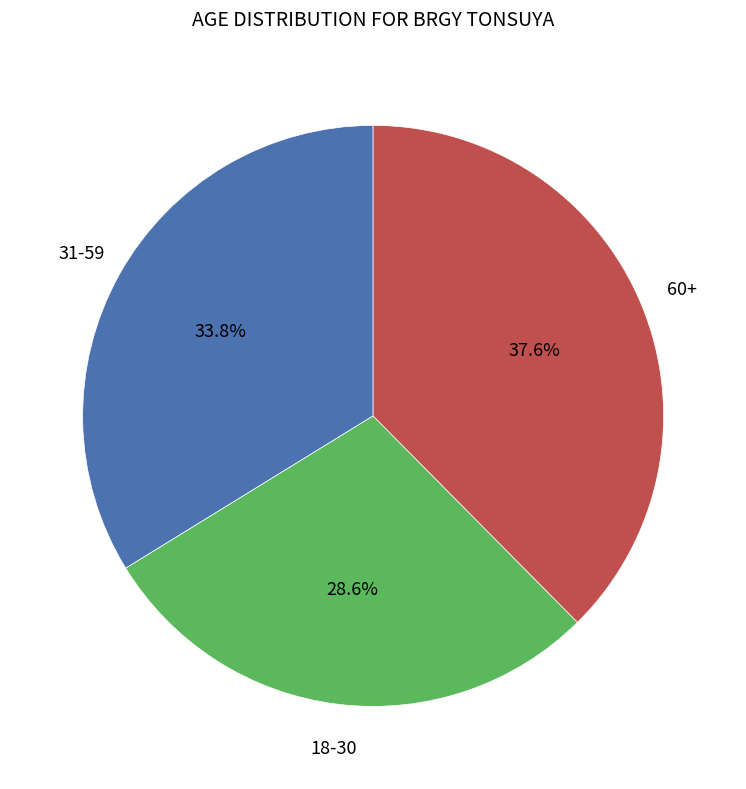

Is there a majority slice in this chart?

No